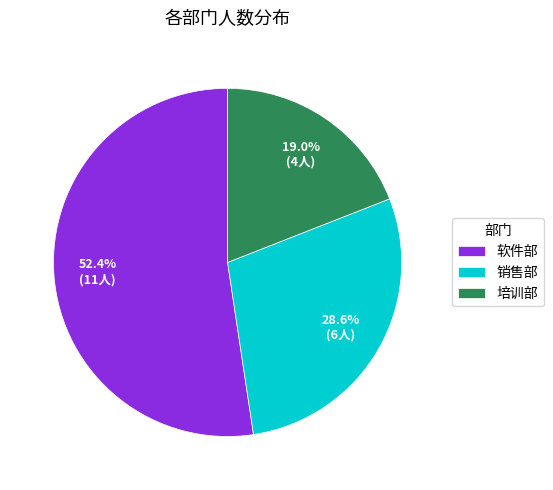

What percentage is the 培训部 slice, to the nearest percent?

19%